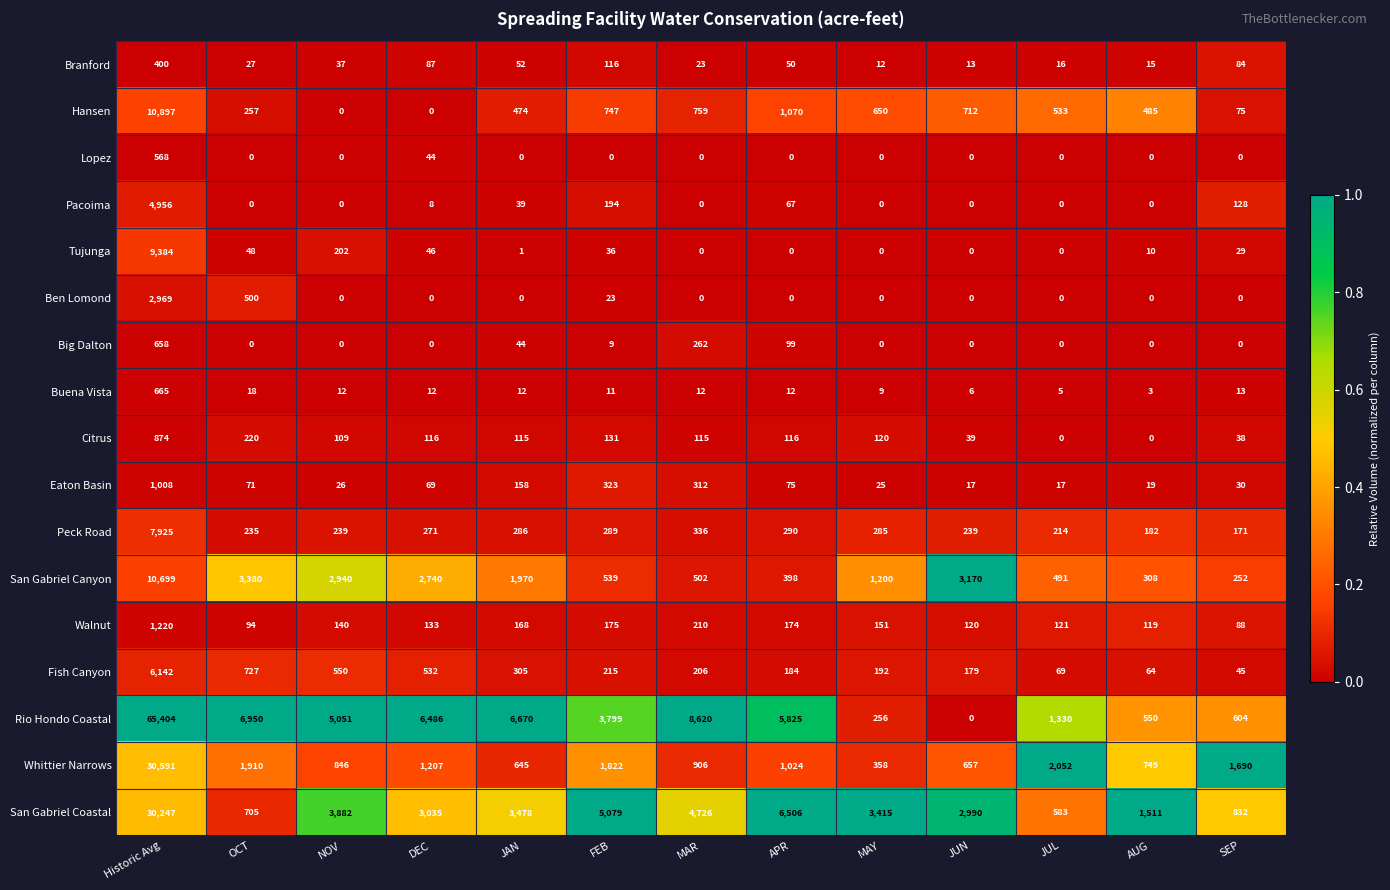

What is the spread (max minus min) of values at NOV?

5051